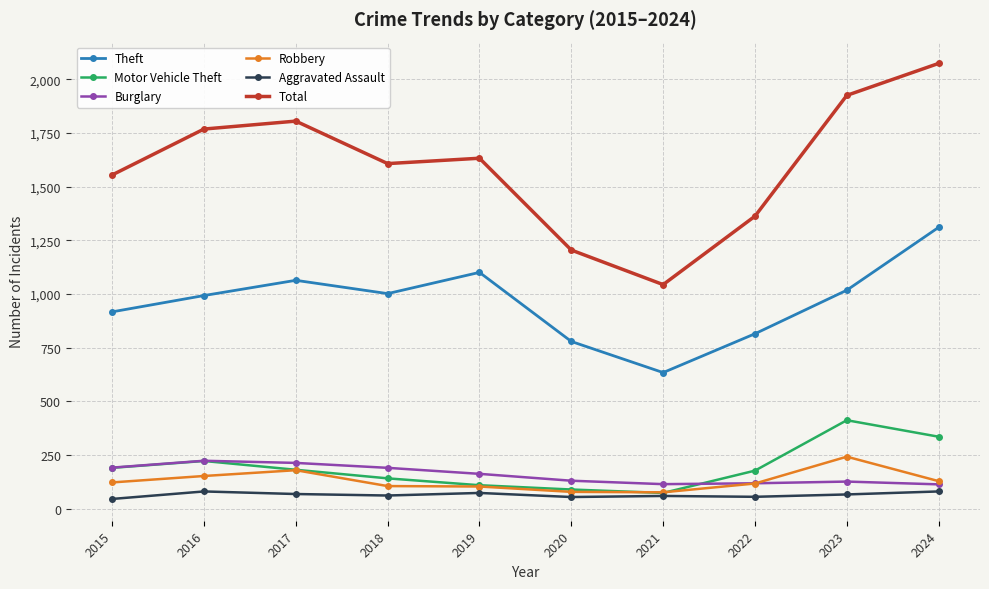

The value of Total at 2020 is 747. True or false?

False